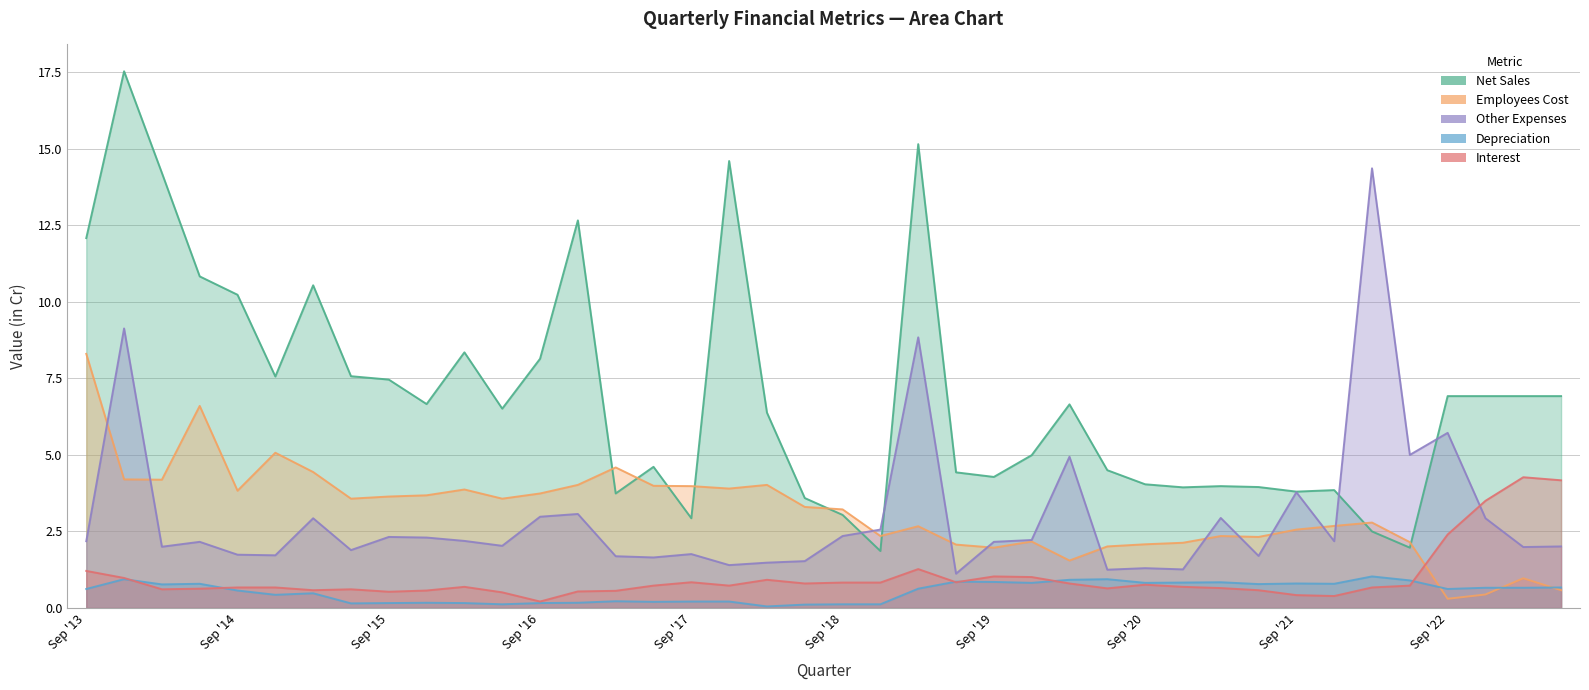

The value of Interest at Jun '15 is 0.6. True or false?

True